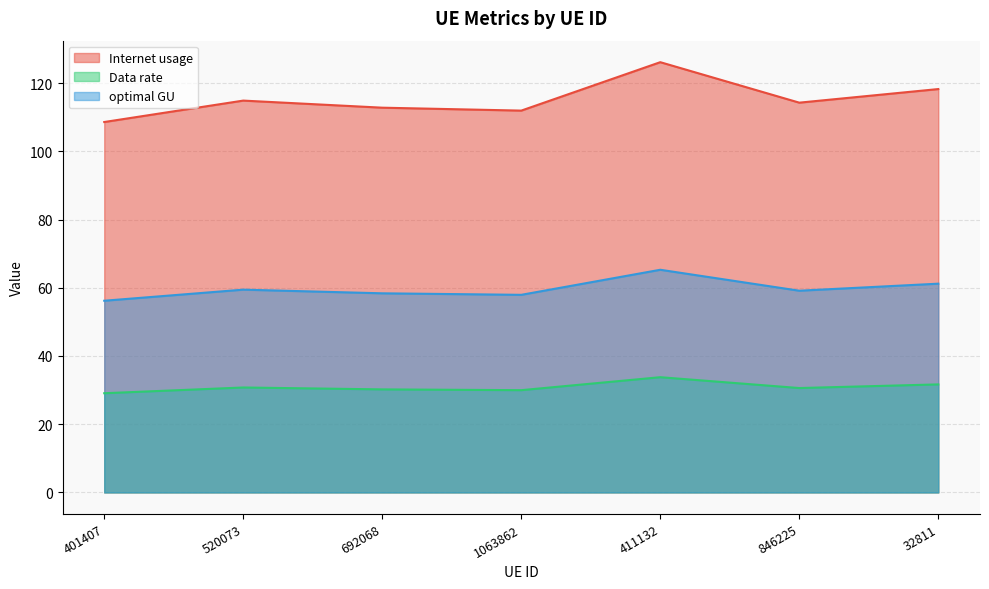

How many lines are shown in the chart?

3